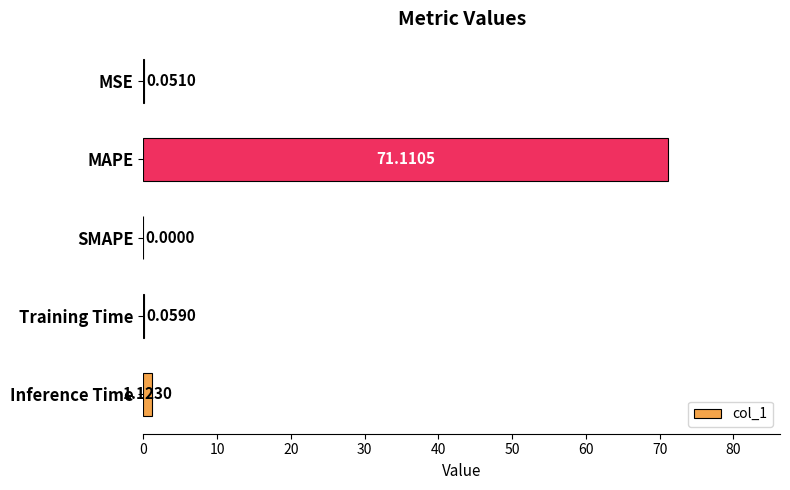

What is the maximum value shown in the chart?

71.1